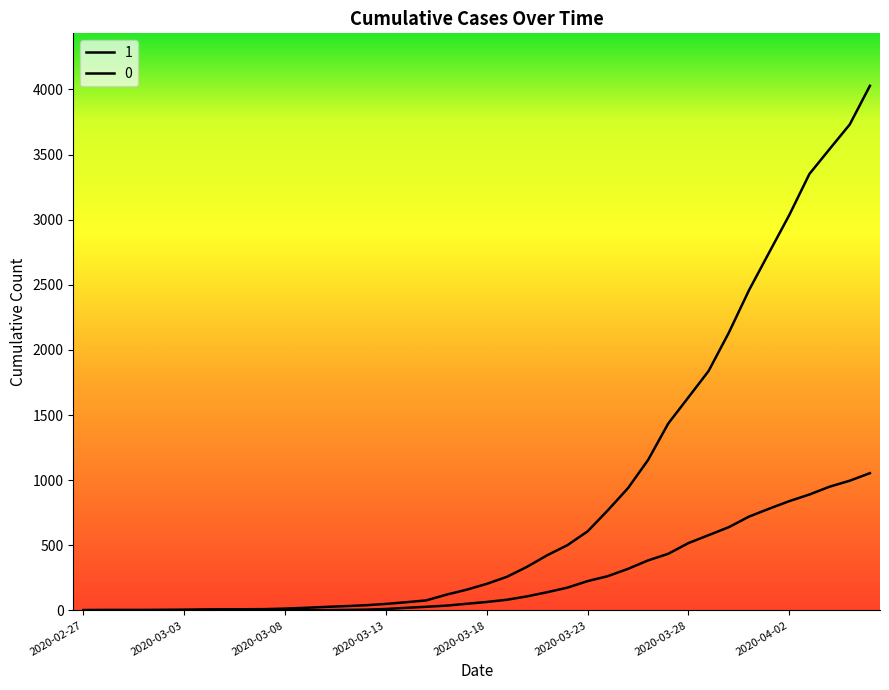

What is the average value of the 1 series?

895